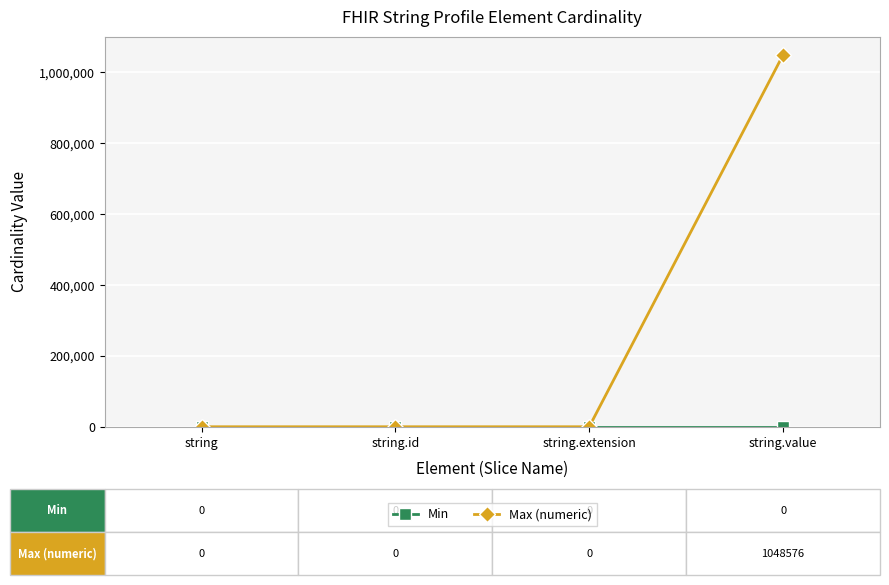

Which series has the largest total across all categories?

Max (numeric)